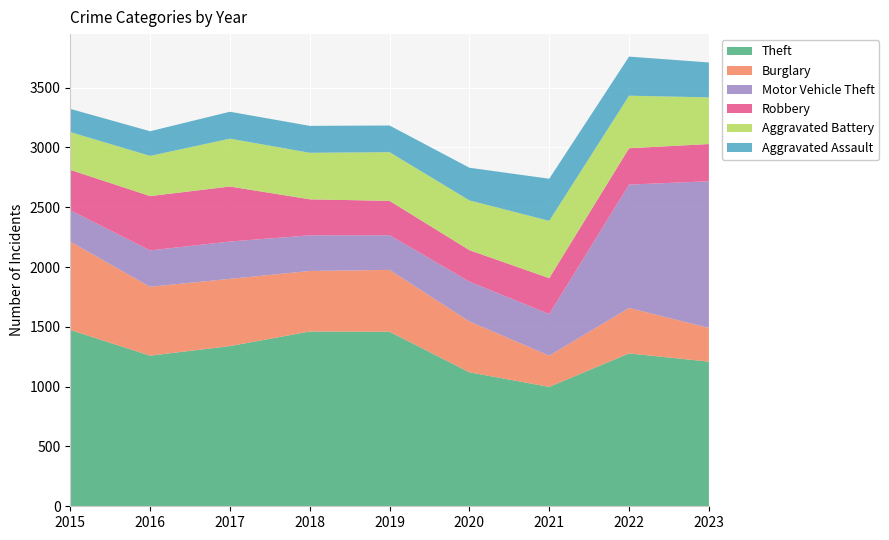

Reading left to right, extract all data points from this chart.

Theft: 1474	1259	1339	1461	1459	1120	998	1278	1209
Burglary: 738	576	562	506	517	425	261	380	282
Motor Vehicle Theft: 263	304	312	298	290	333	348	1031	1226
Robbery: 337	454	460	301	287	263	300	304	311
Aggravated Battery: 316	336	400	389	407	416	479	439	390
Aggravated Assault: 194	206	225	225	223	273	352	327	292